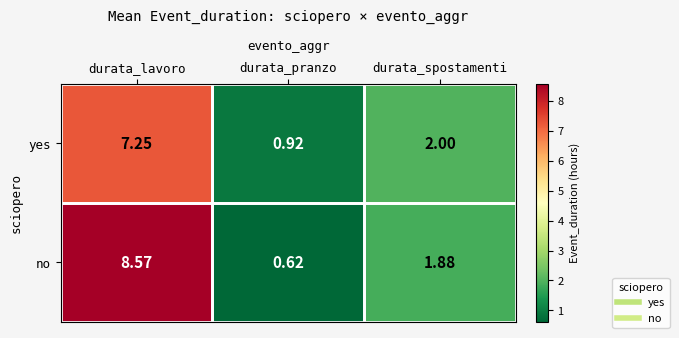

Which series has the largest total across all categories?

no